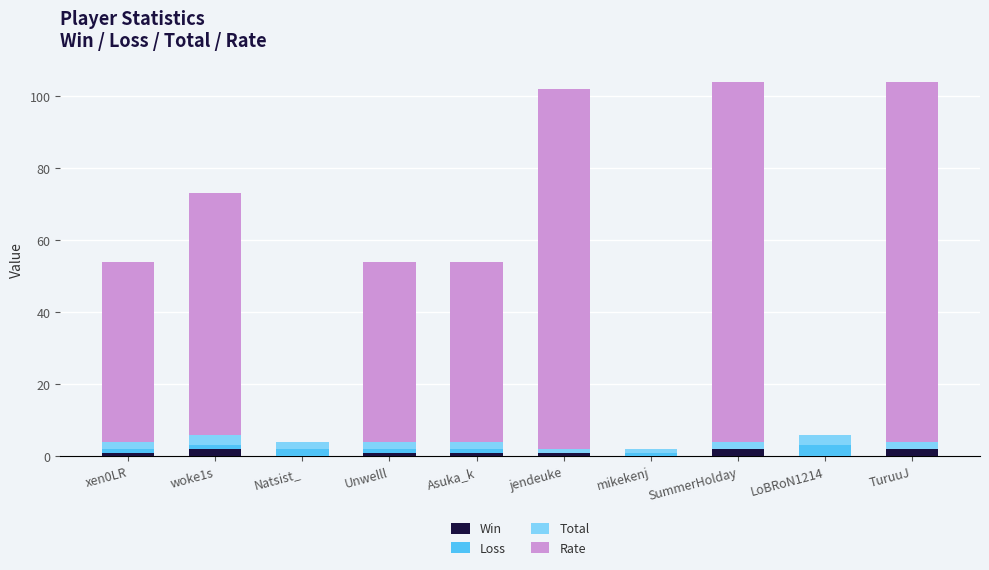

Is it true that Win equals 0 at LoBRoN1214?

True